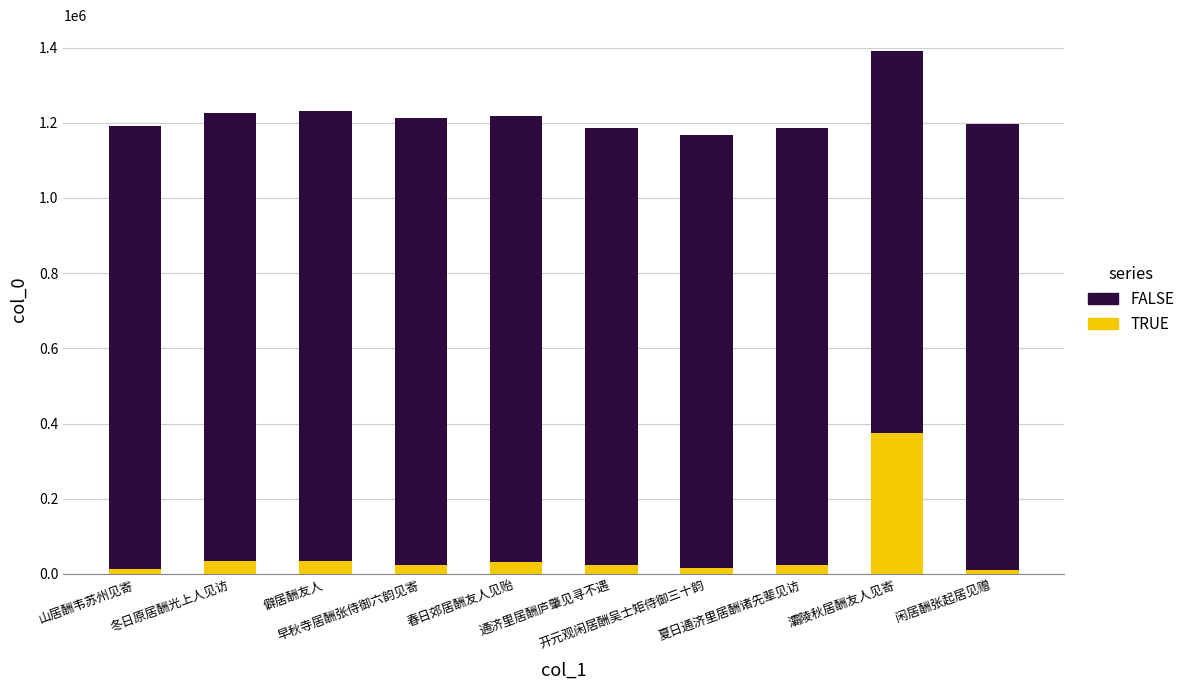

What is the difference between the maximum and second lowest values in the TRUE series?

362286